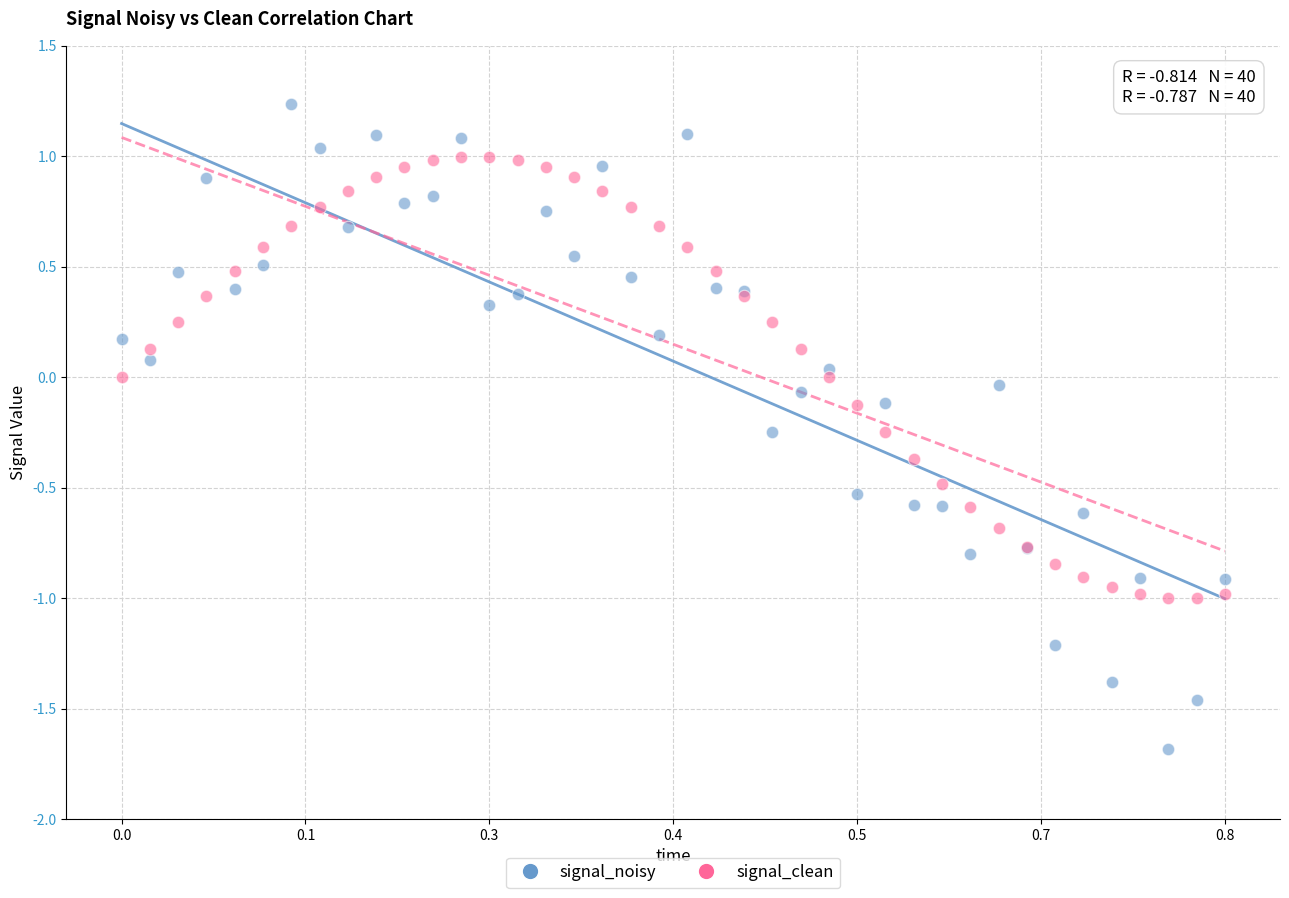

Which series has the largest Y range (max minus min)?

signal_noisy